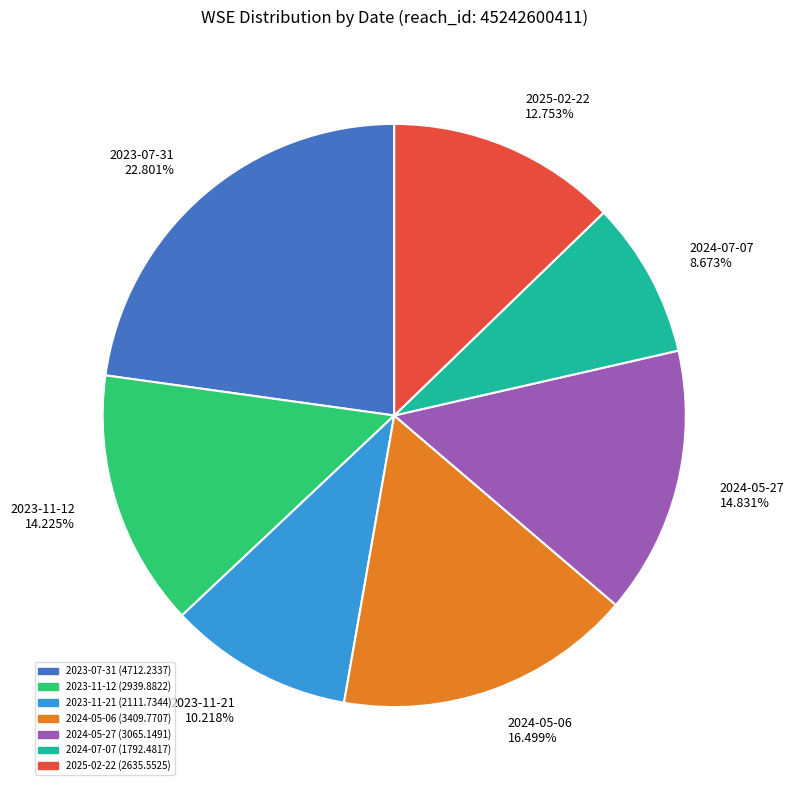

True or false: 2025-02-22 accounts for 13% of the total.

True